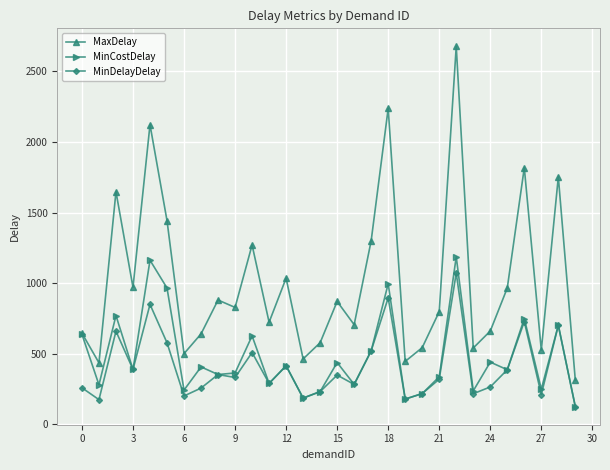

True or false: MinDelayDelay has more than 1 interior local peaks.

True